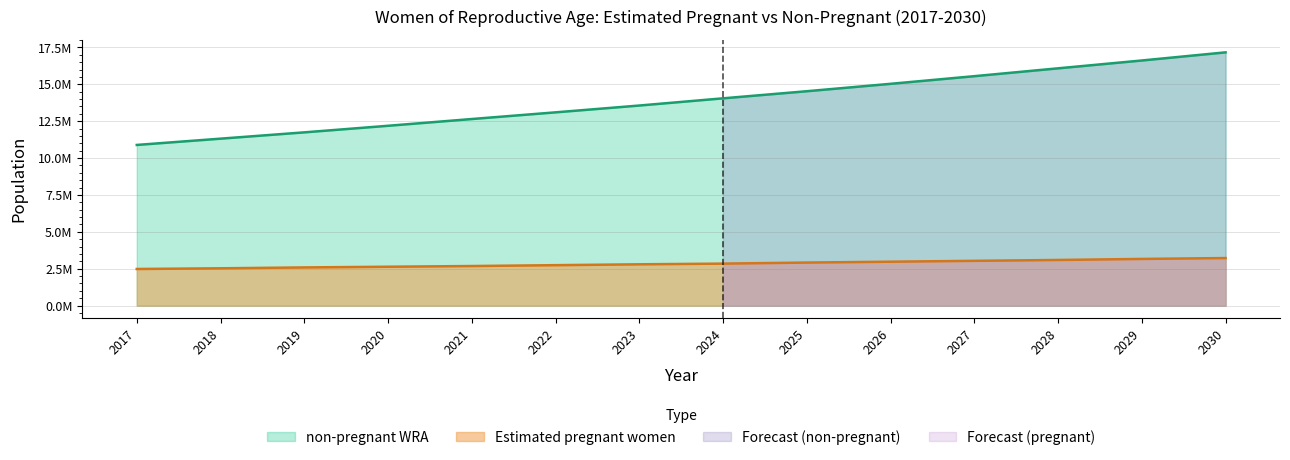

What is the difference between the second highest and minimum values in the Estimated pregnant women series?

681942.2